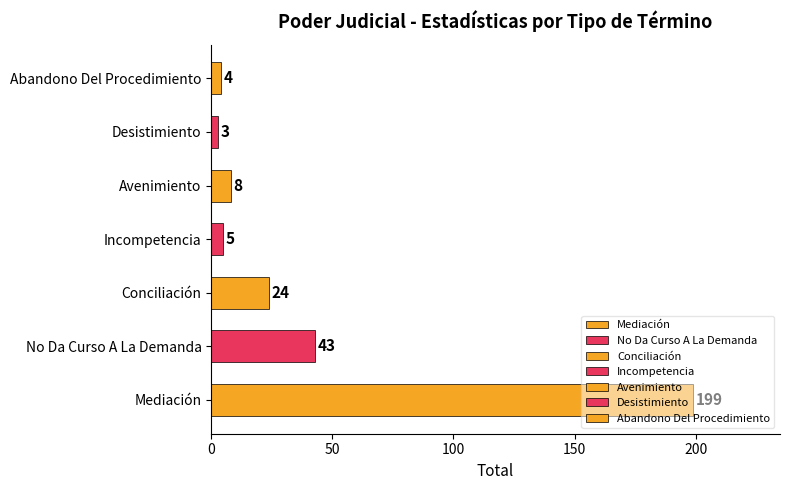

At which label is the value closest to 101?

No Da Curso A La Demanda